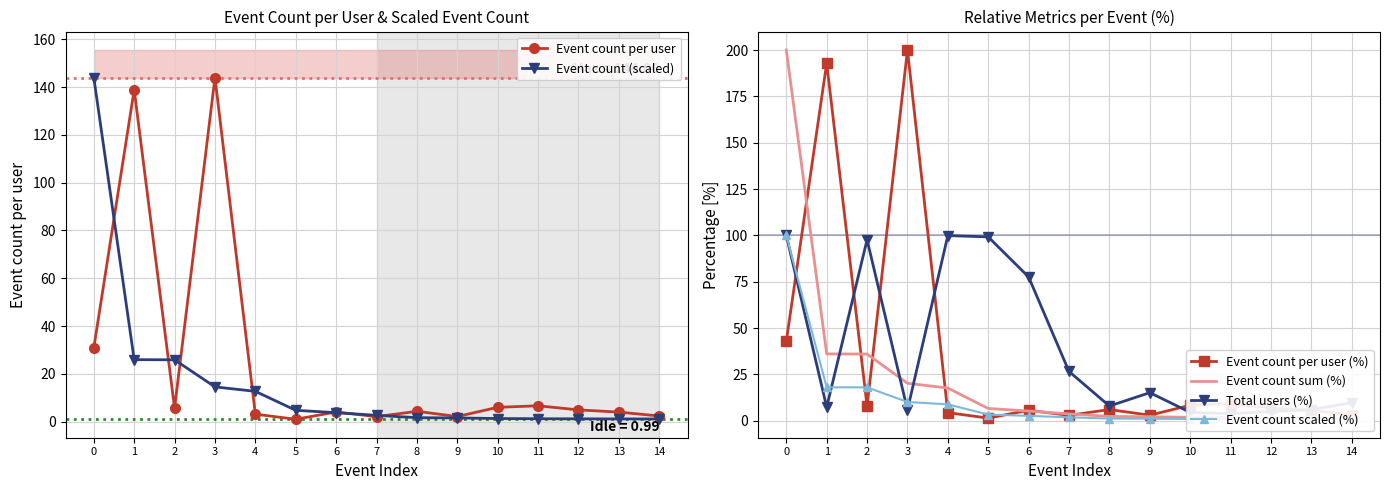

How many values in the Event count per user series are below 4?

6